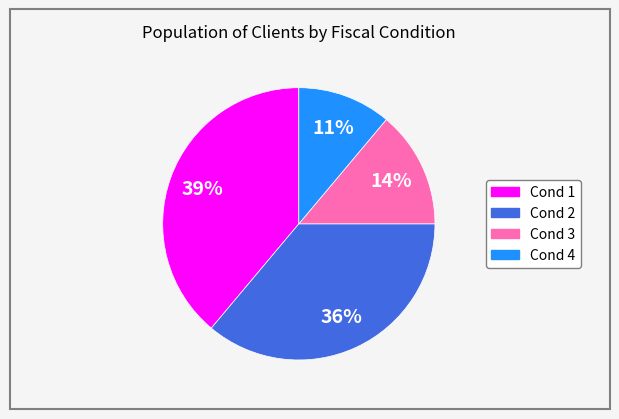

To the nearest percent, what is the difference between the largest and smallest slice percentages?

28%